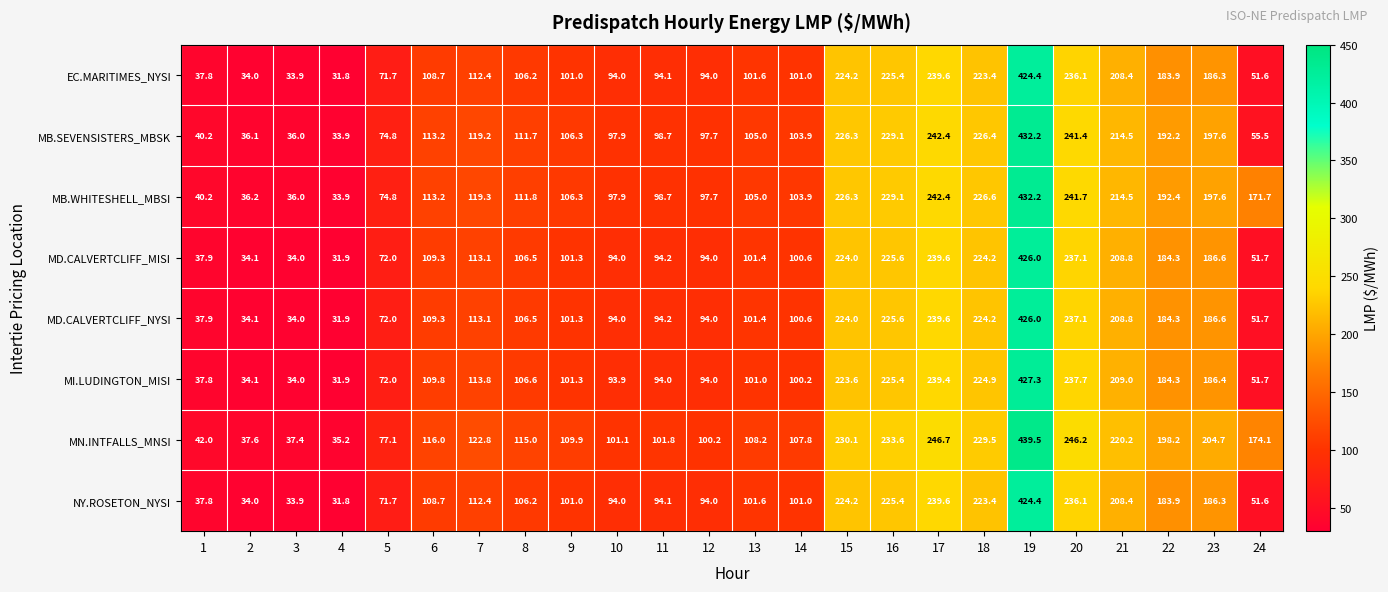

At which category is the sum across all series the highest?

19